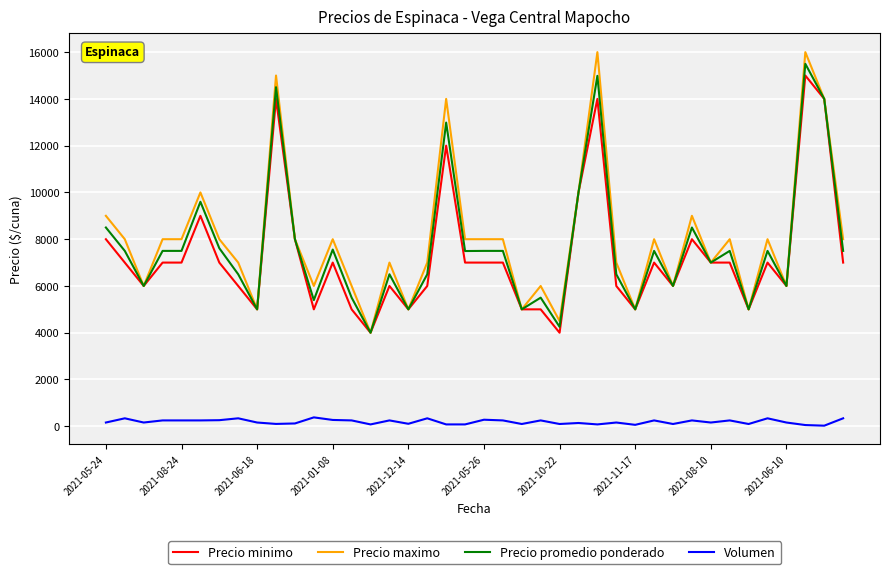

Does the chart have visible grid lines?

Yes